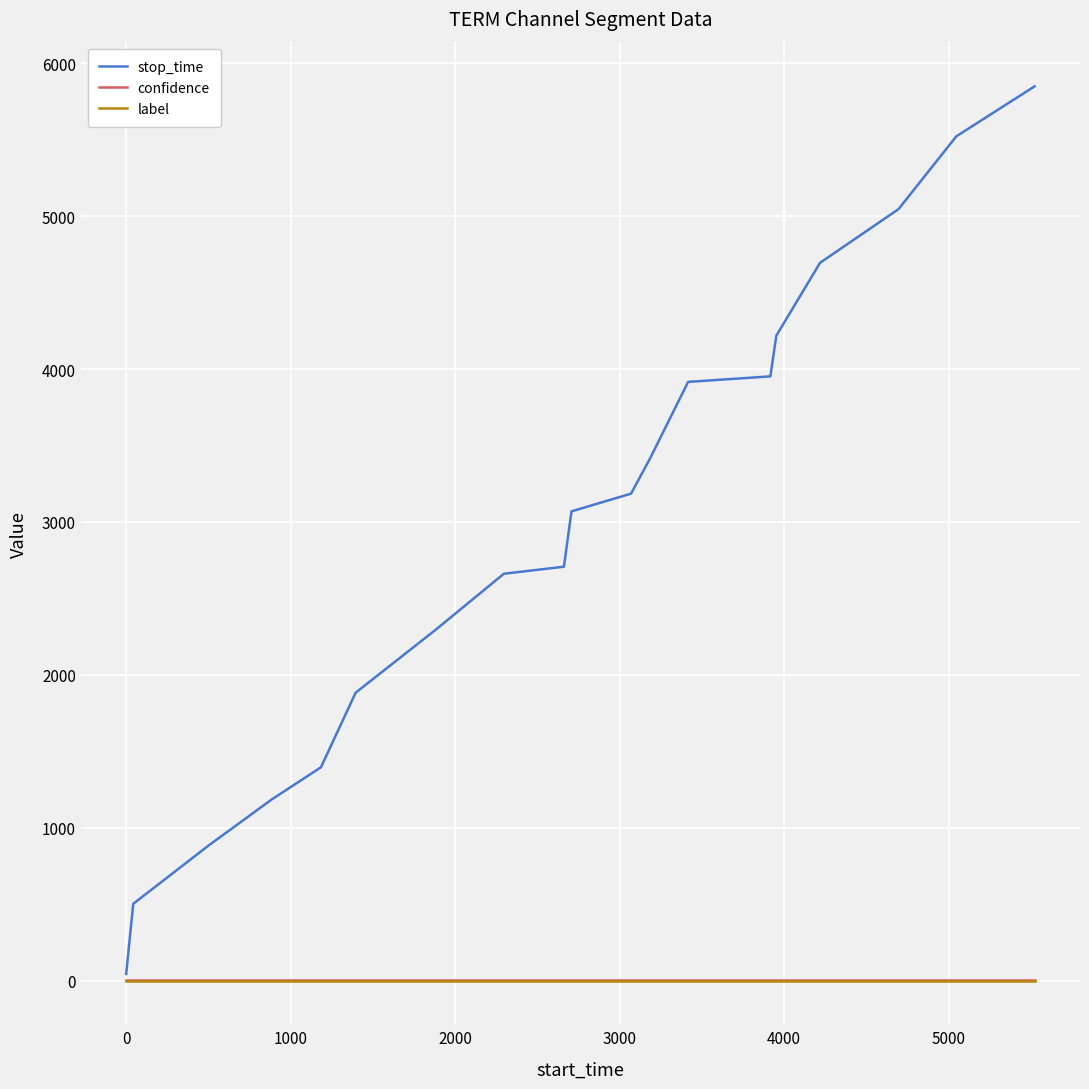

Which series has the widest spread of values?

stop_time